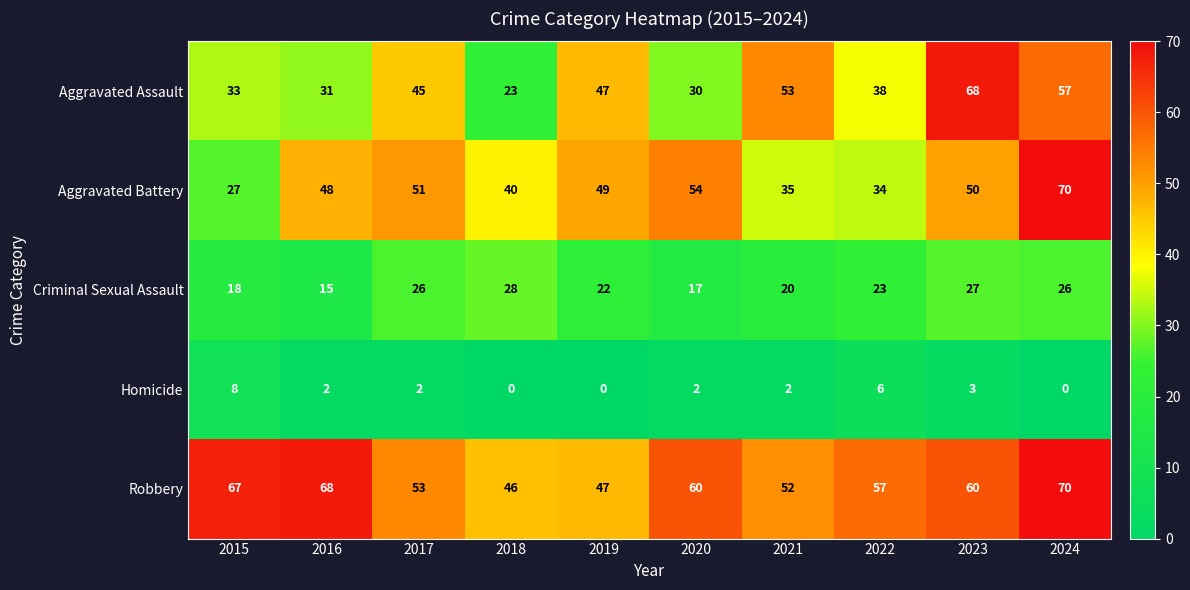

What is the minimum value for Aggravated Assault?

23